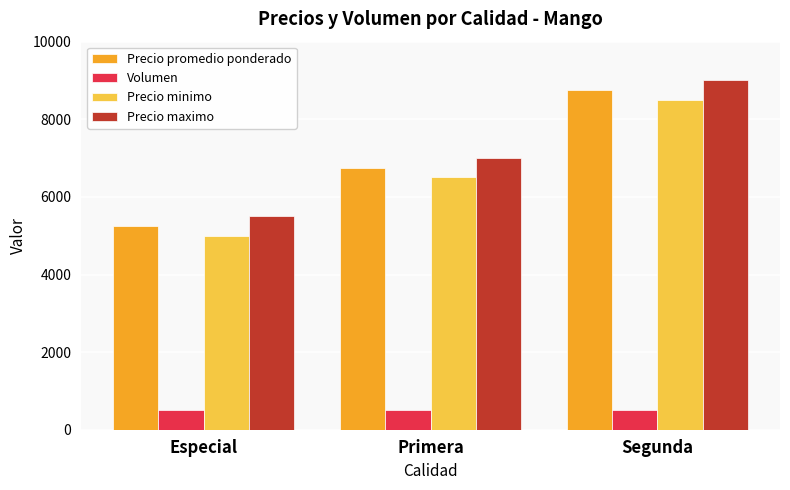

At how many categories does at least one series exceed 4786?

3